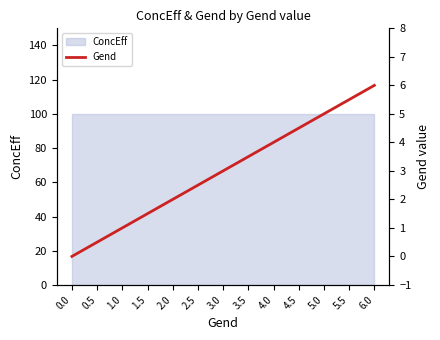

How many lines are shown in the chart?

1